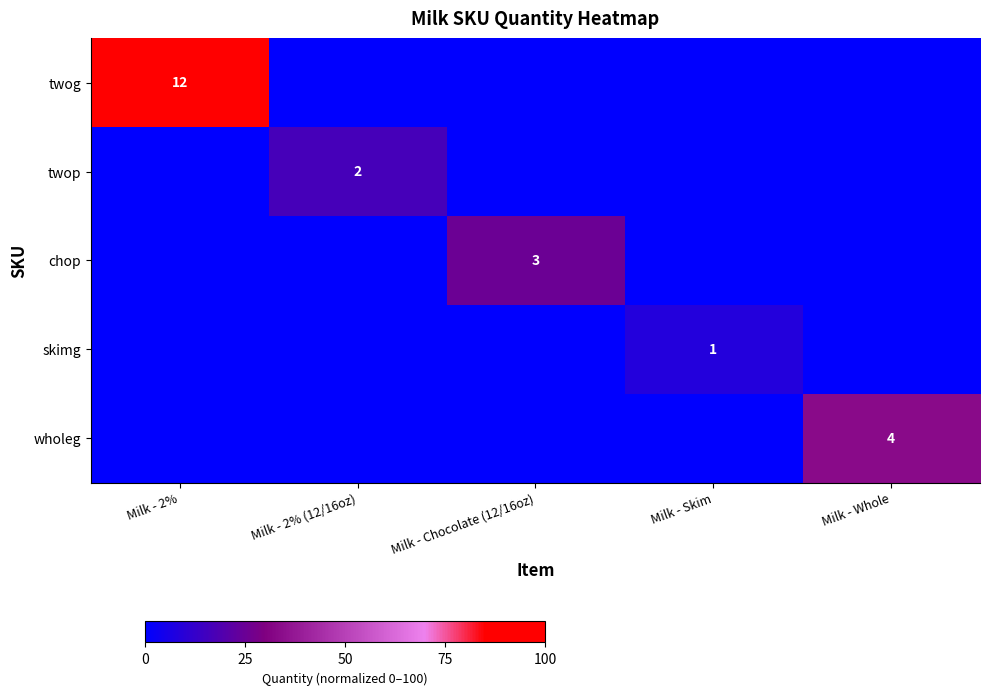

What is the difference between the maximum and minimum values in the twop series?

16.7